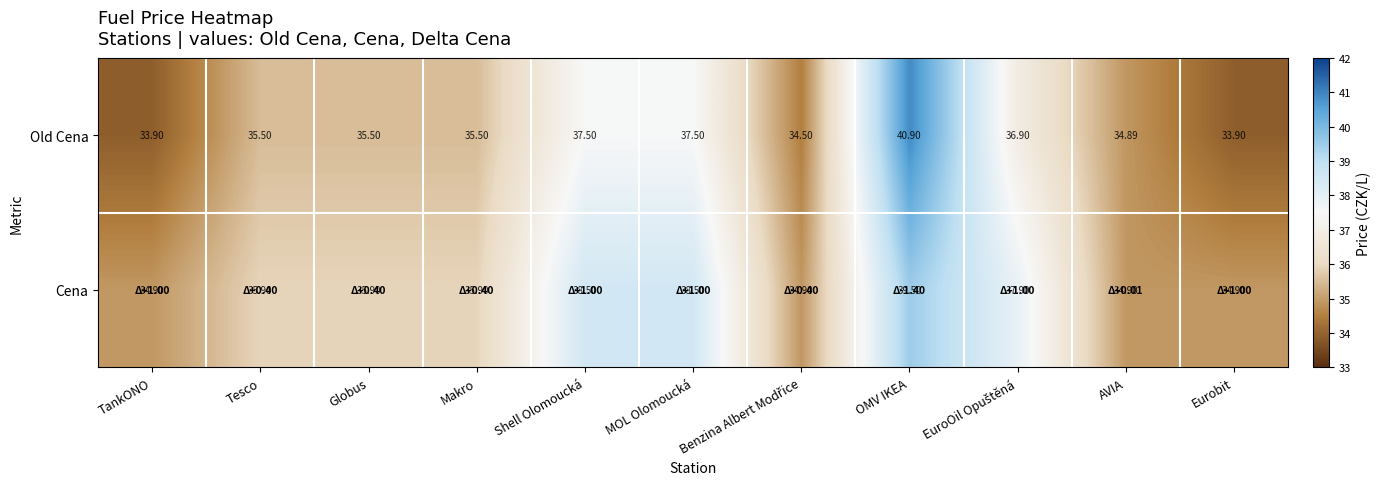

Where does the Cena series first go above 35?

Tesco